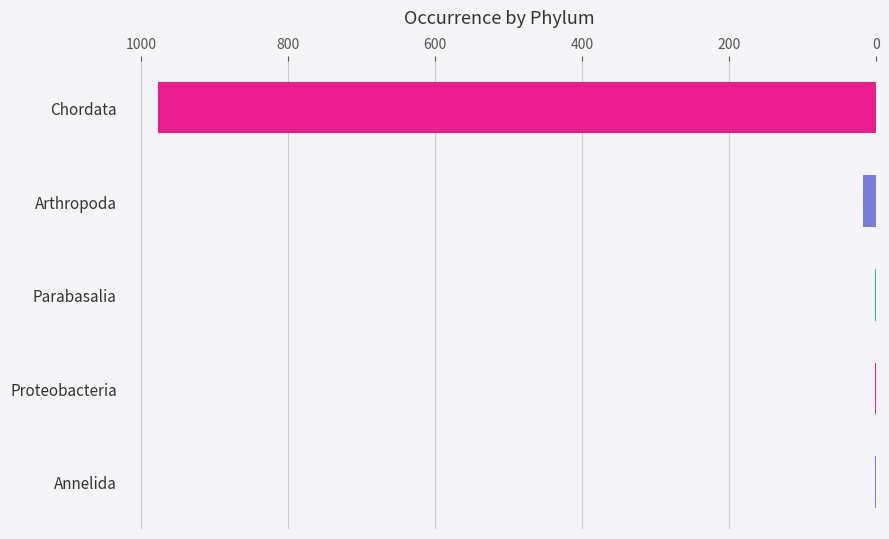

How many categories are shown in the chart?

5